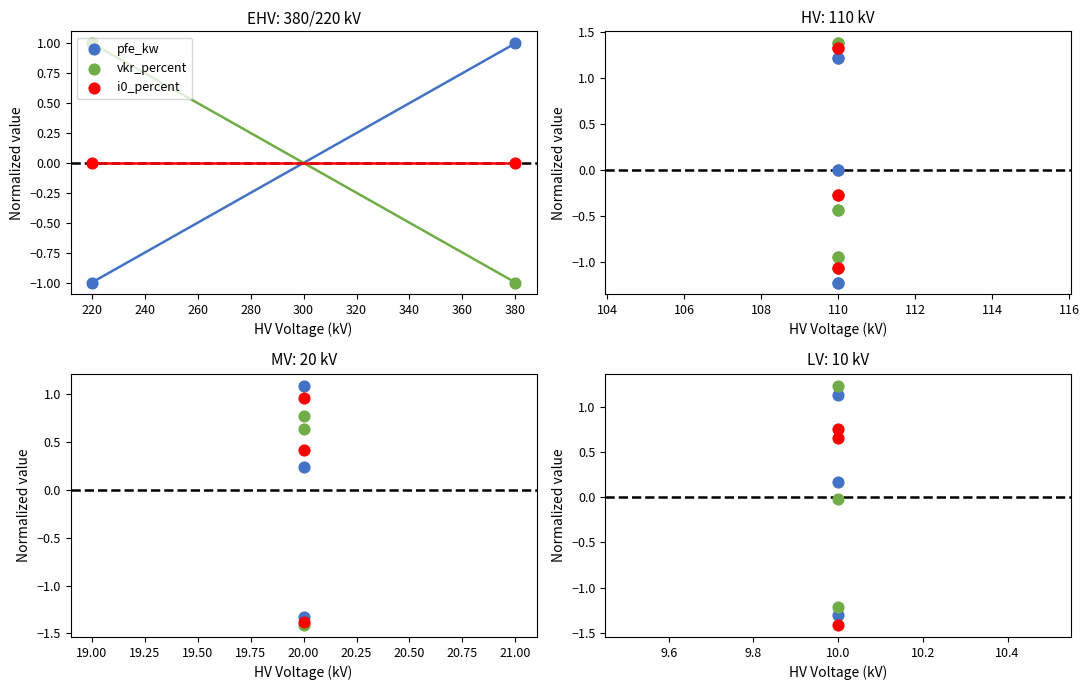

Which series reaches the maximum Y coordinate?

vkr_percent